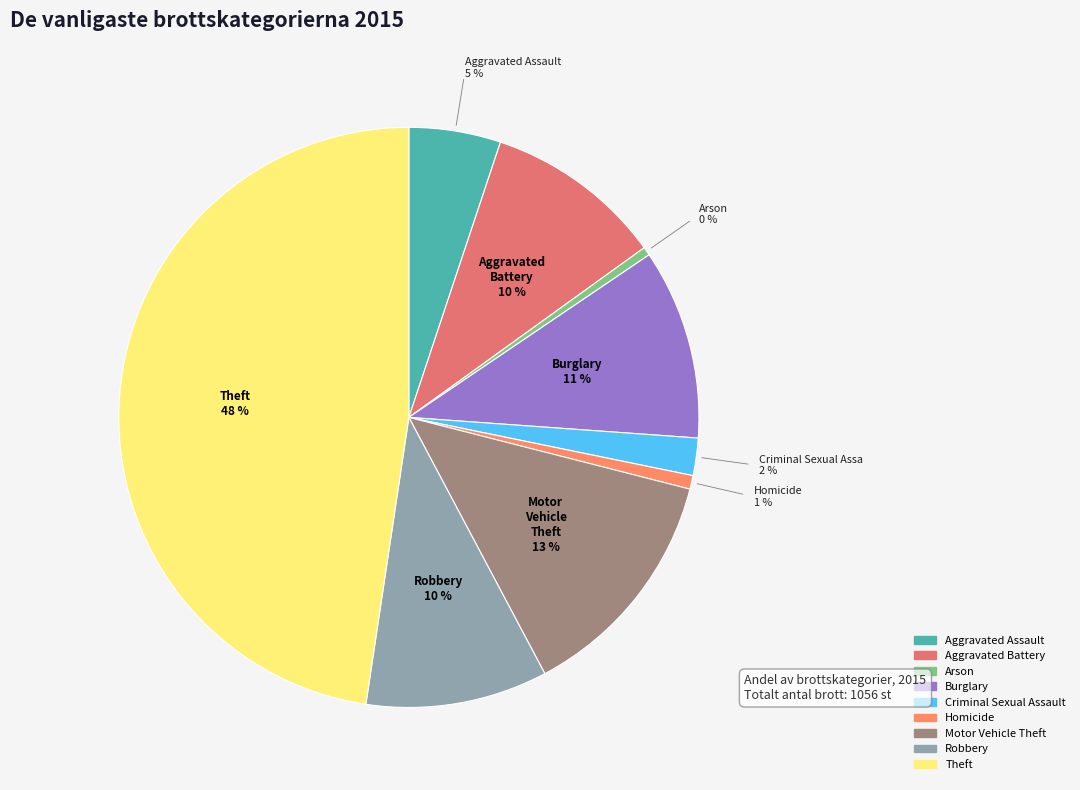

To the nearest percent, what is the average slice percentage?

11%